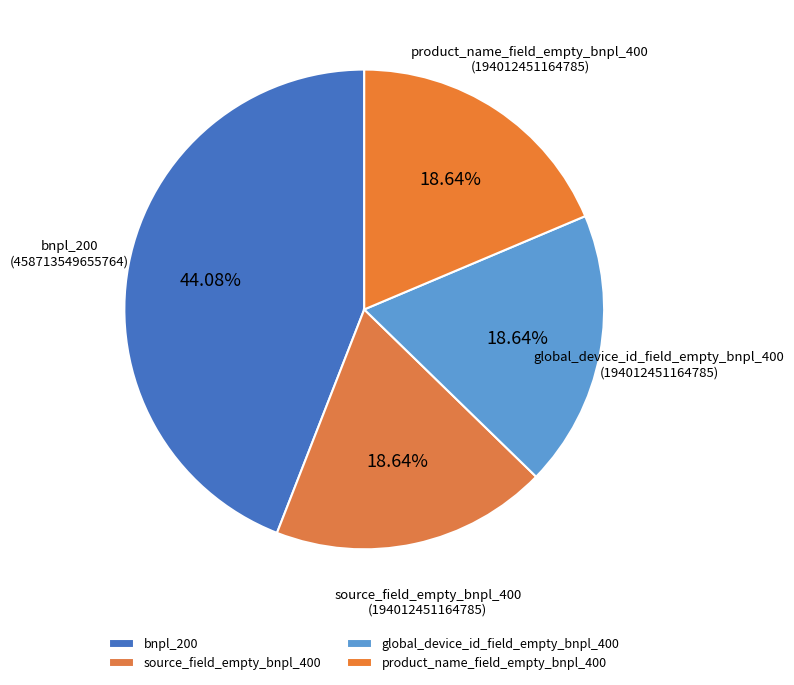

Count the number of slices in the pie.

4